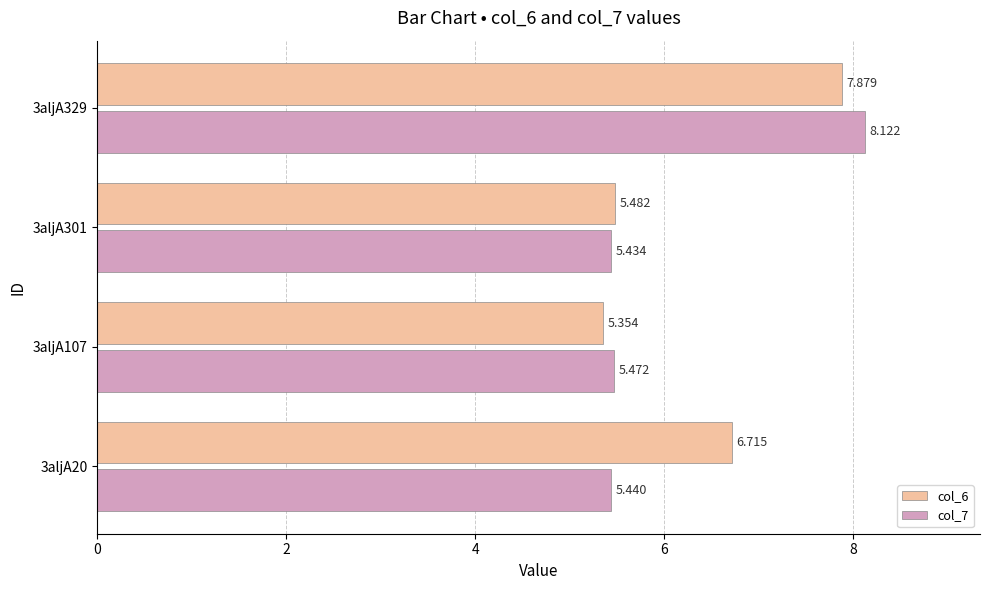

Where is col_7 nearest to the value 6?

3aljA107